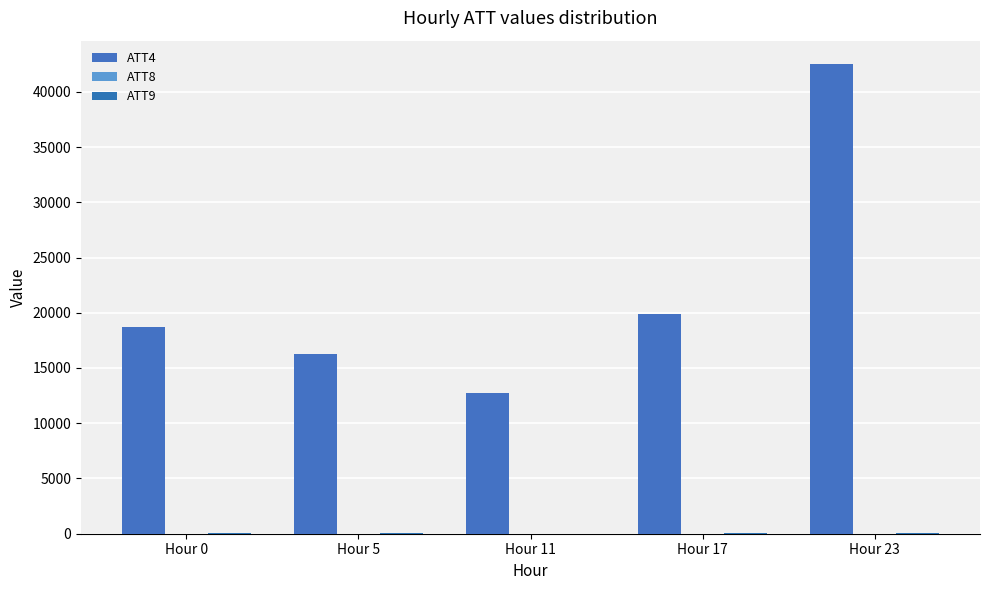

At how many categories does at least one series exceed 28272?

1